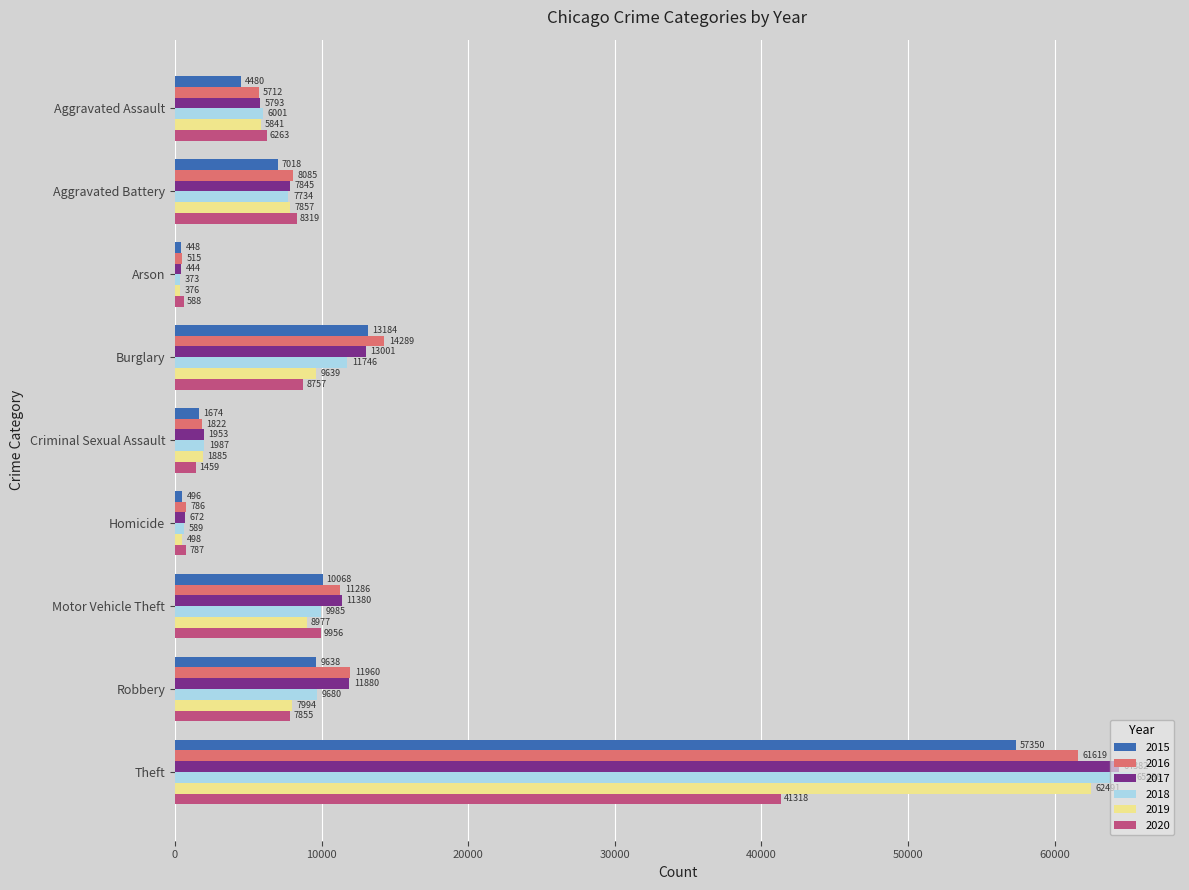

At which category is the sum across all series the highest?

Theft